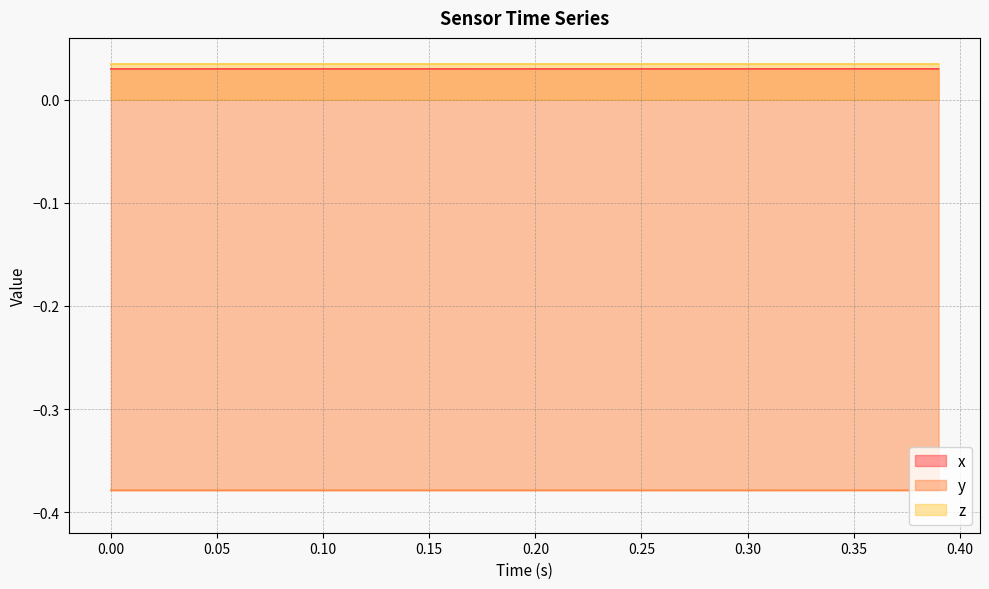

True or false: z and y intersect in this chart.

False